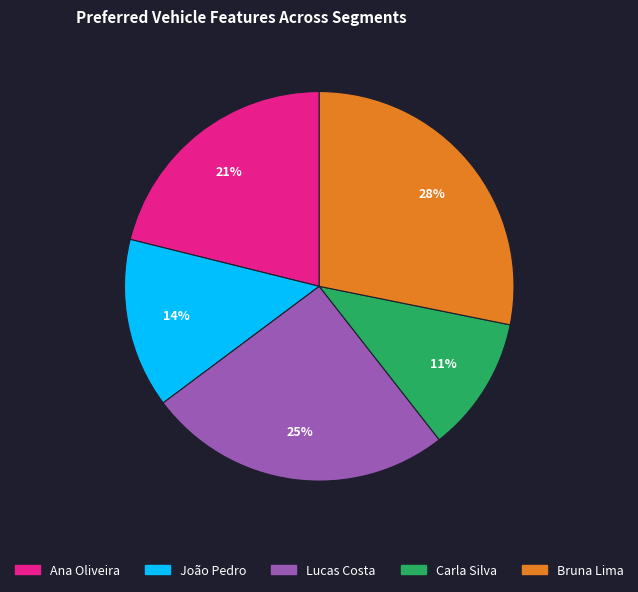

To the nearest percent, what percentage of the pie is João Pedro?

14%